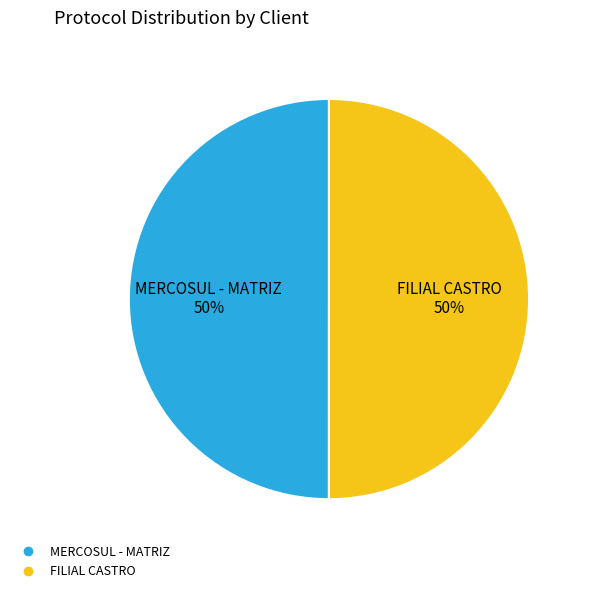

Approximately how many times larger is the value at FILIAL CASTRO compared to MERCOSUL - MATRIZ?

1.0